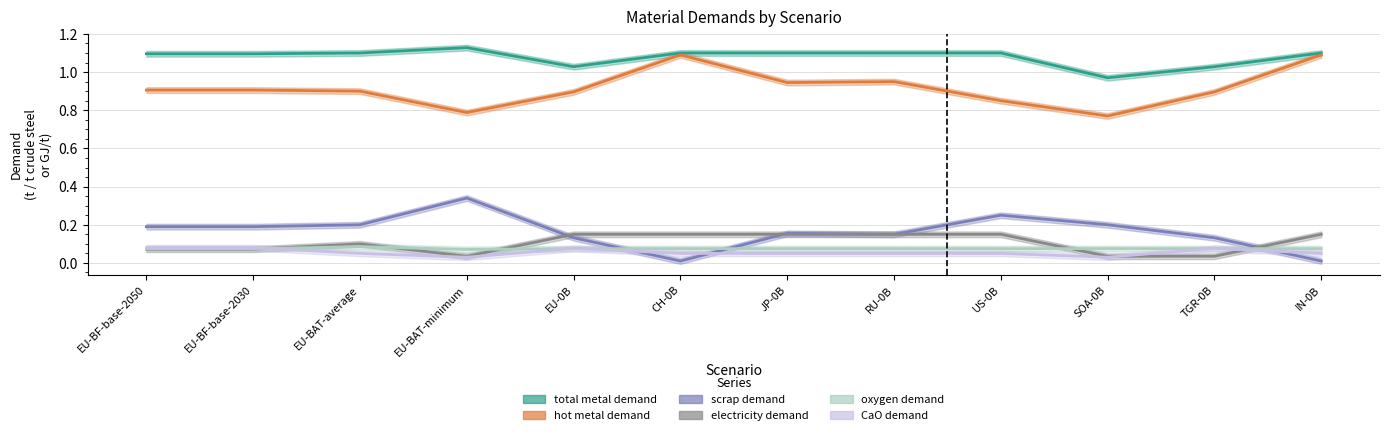

At which category does the chart reach its peak across all series?

EU-BAT-minimum